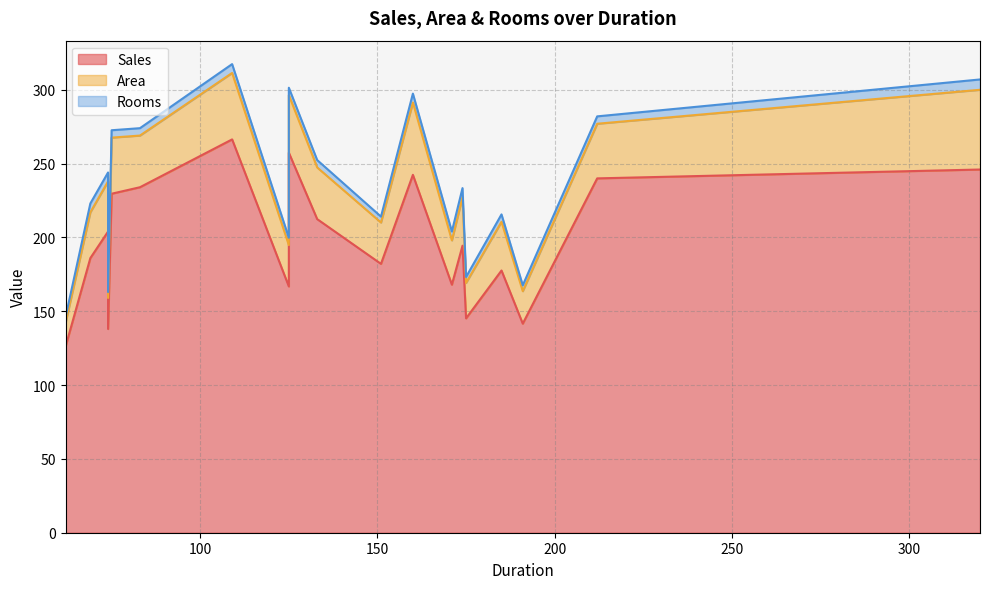

What is the sum of the Rooms values at 320 and 74?

11.0